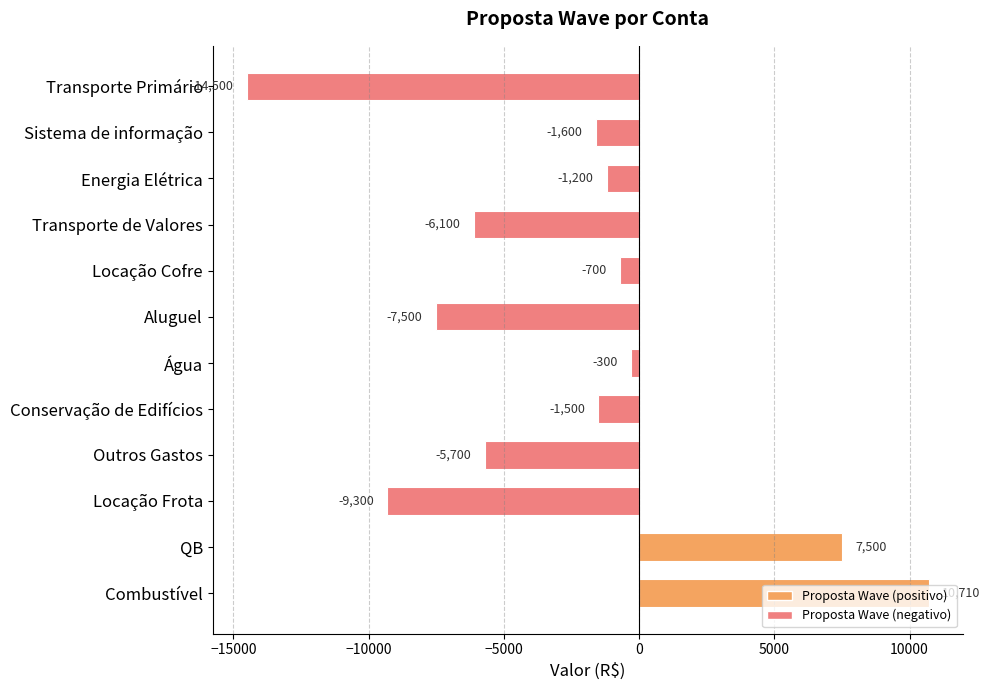

At which label is the value closest to -1895?

Sistema de informação